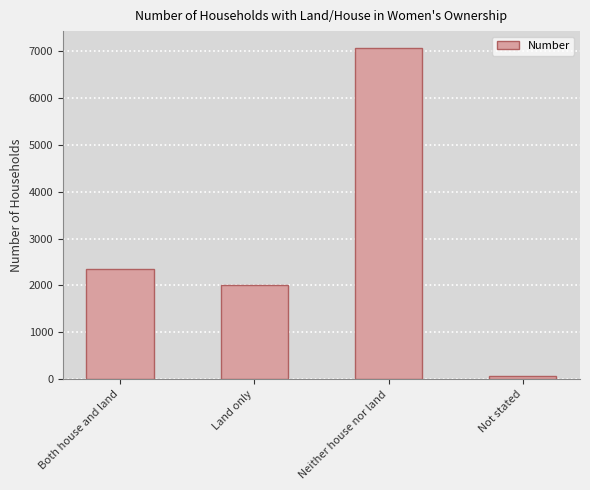

What is the difference between the maximum and minimum values?

7013